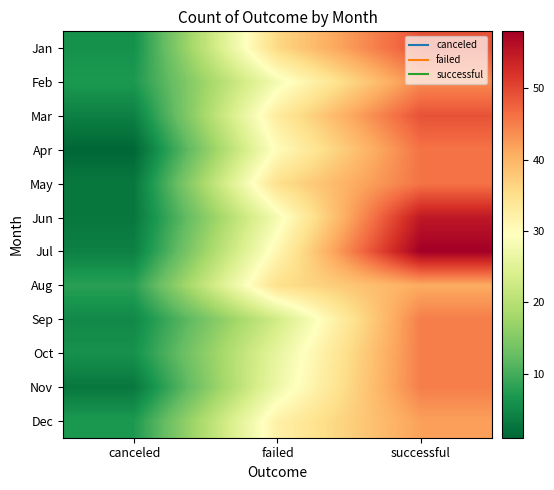

At which category is the sum across all series the highest?

successful